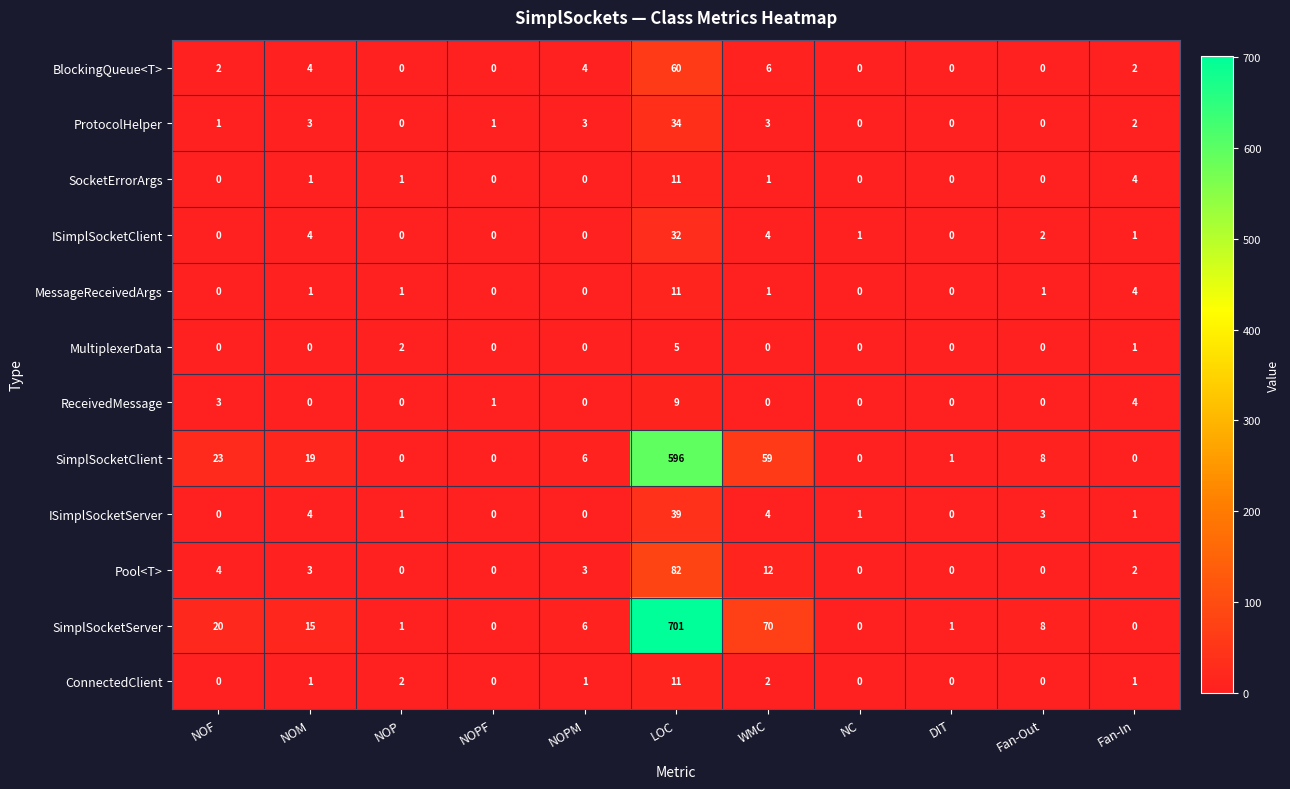

What is the difference between the maximum and minimum values in the SimplSocketServer series?

701